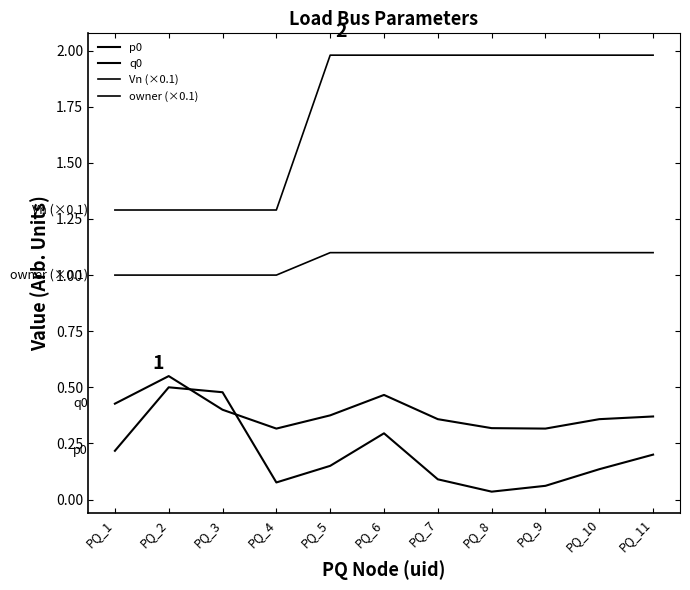

Which series changed the most between PQ_3 and PQ_9?

Vn (×0.1)